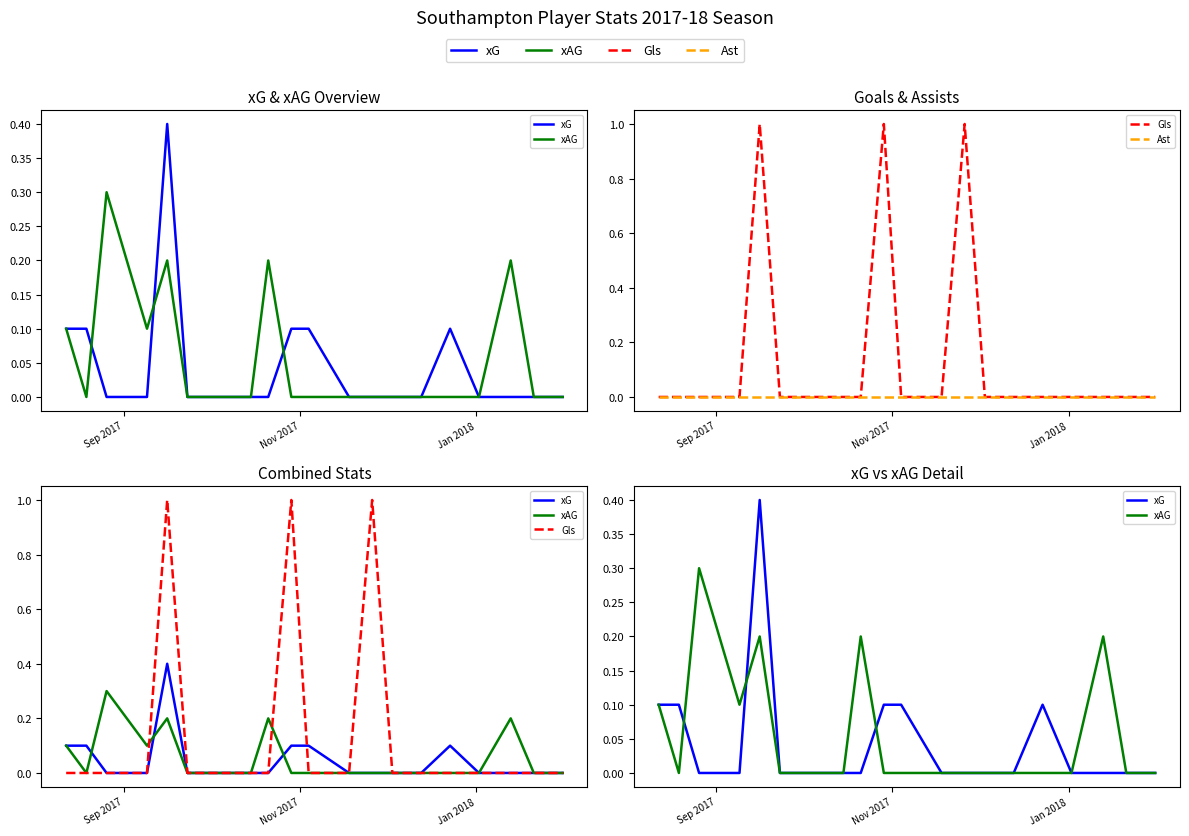

Is the value of xG at 11 greater than the value of Gls at 3?

No